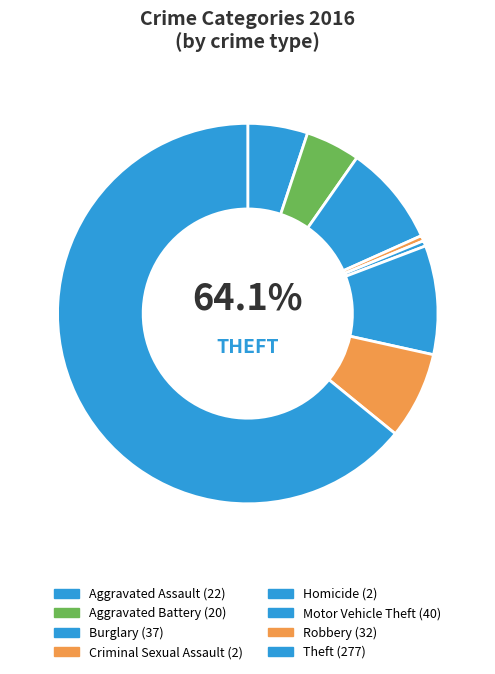

To the nearest percent, what is the difference between the Aggravated Battery and Motor Vehicle Theft slice percentages?

5%